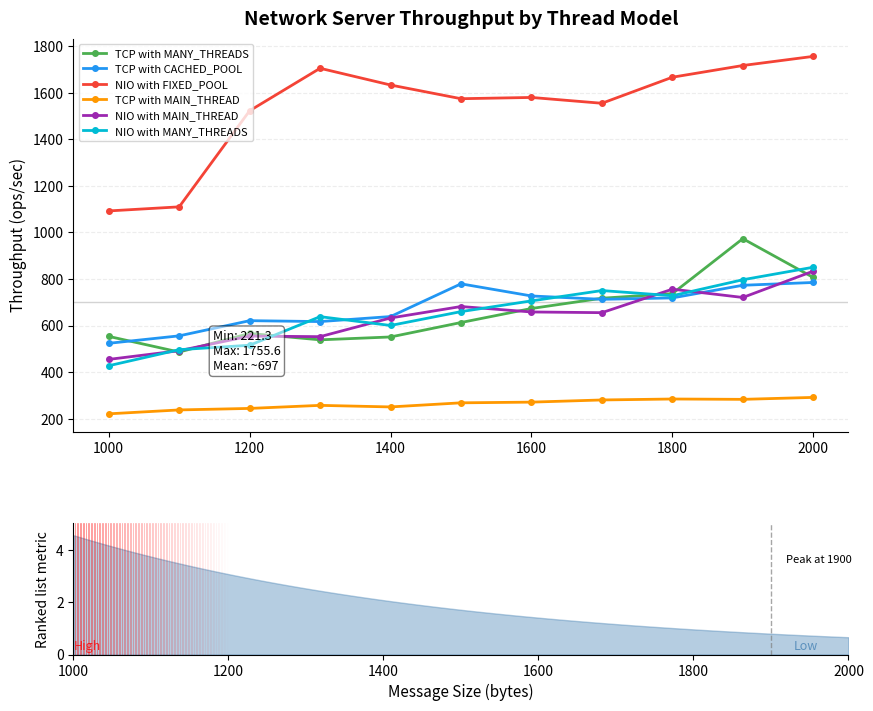

What is the lowest value of the TCP with CACHED_POOL series?

524.0